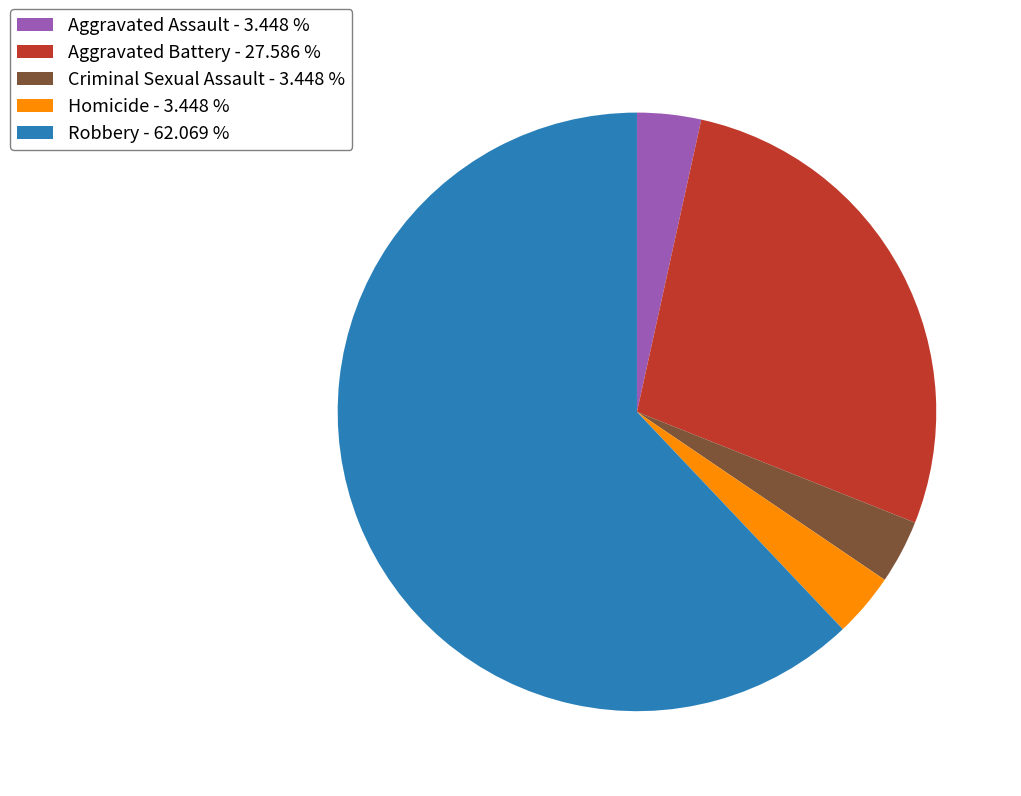

Combined, do Criminal Sexual Assault - 3.448 % and Aggravated Assault - 3.448 % account for over 50%?

No